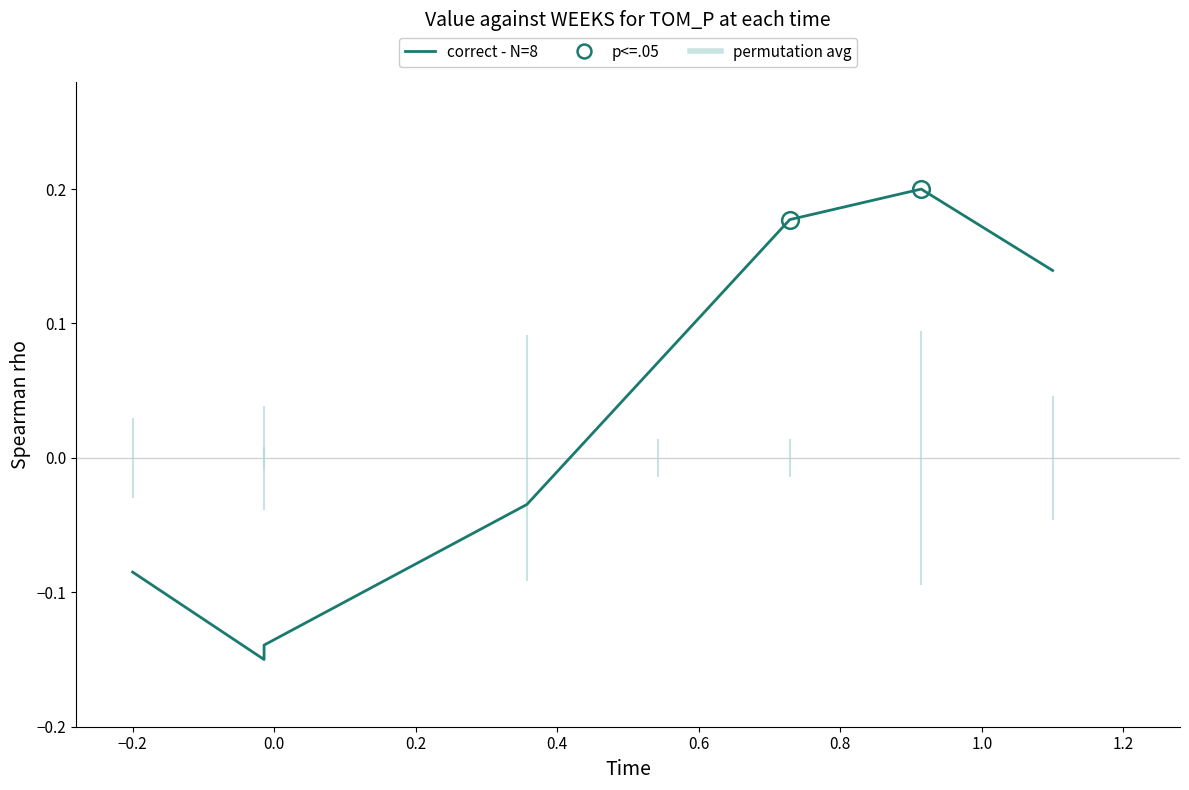

What is the approximate value at −0.2?

-0.1